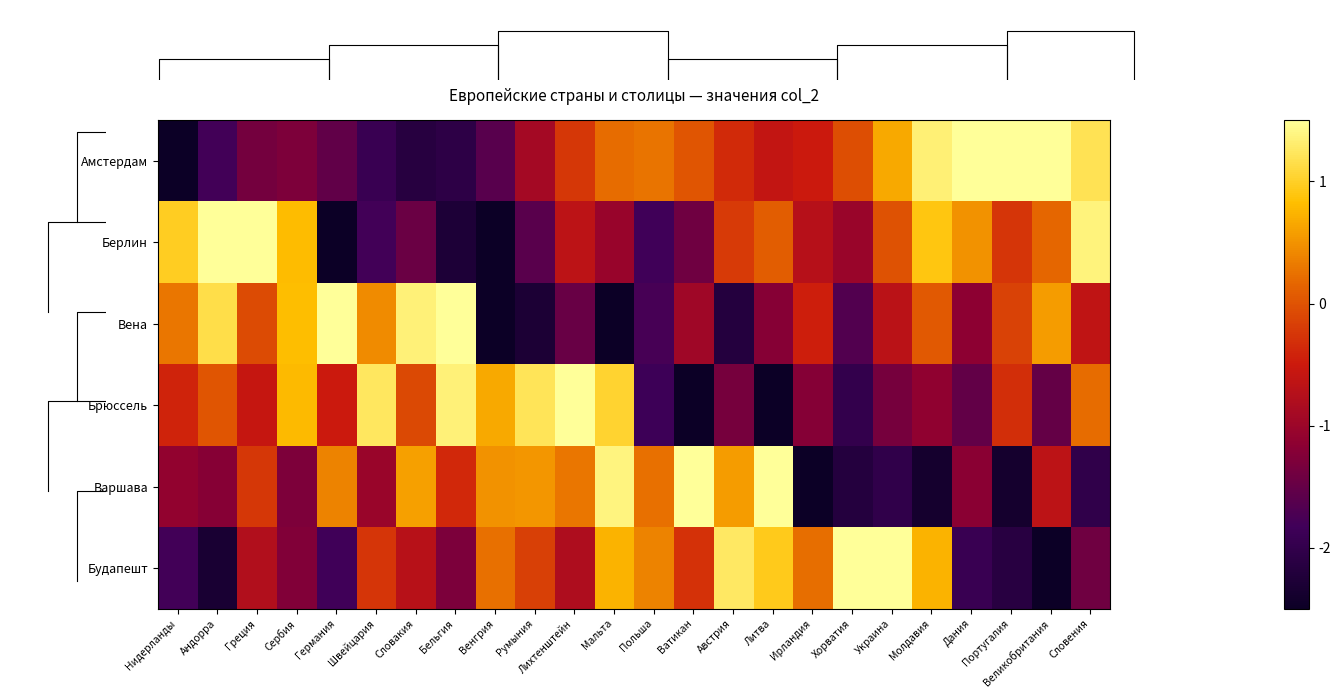

Rank the series at Австрия from highest to lowest value.

Будапешт, Варшава, Берлин, Амстердам, Брюссель, Вена